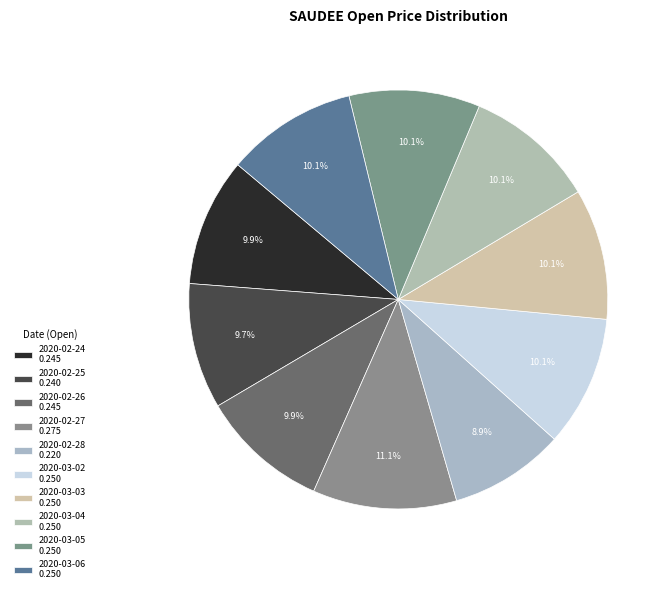

To the nearest percent, what portion does 2020-03-03 represent?

10%